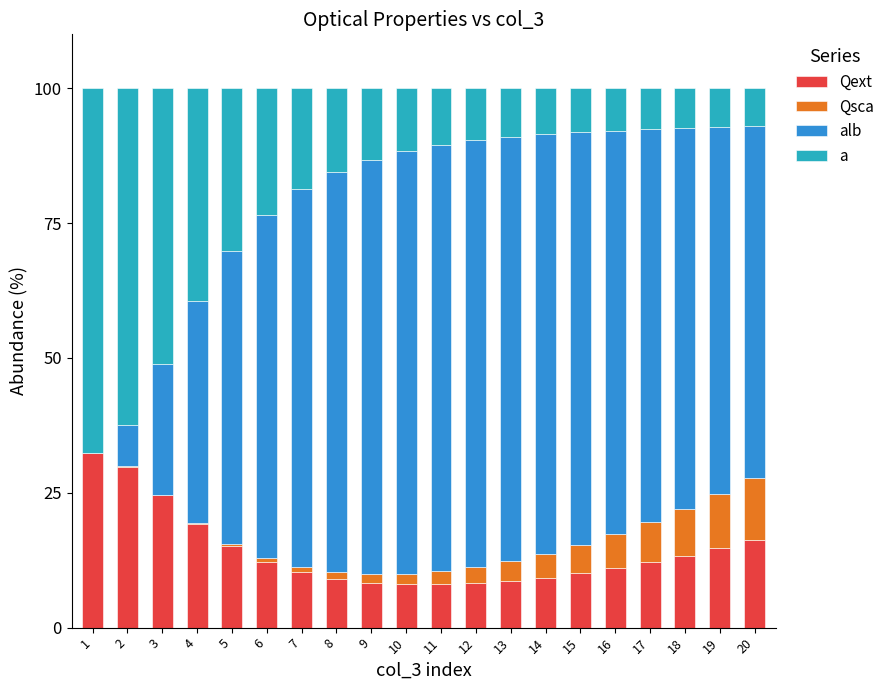

Are the bars horizontal?

No